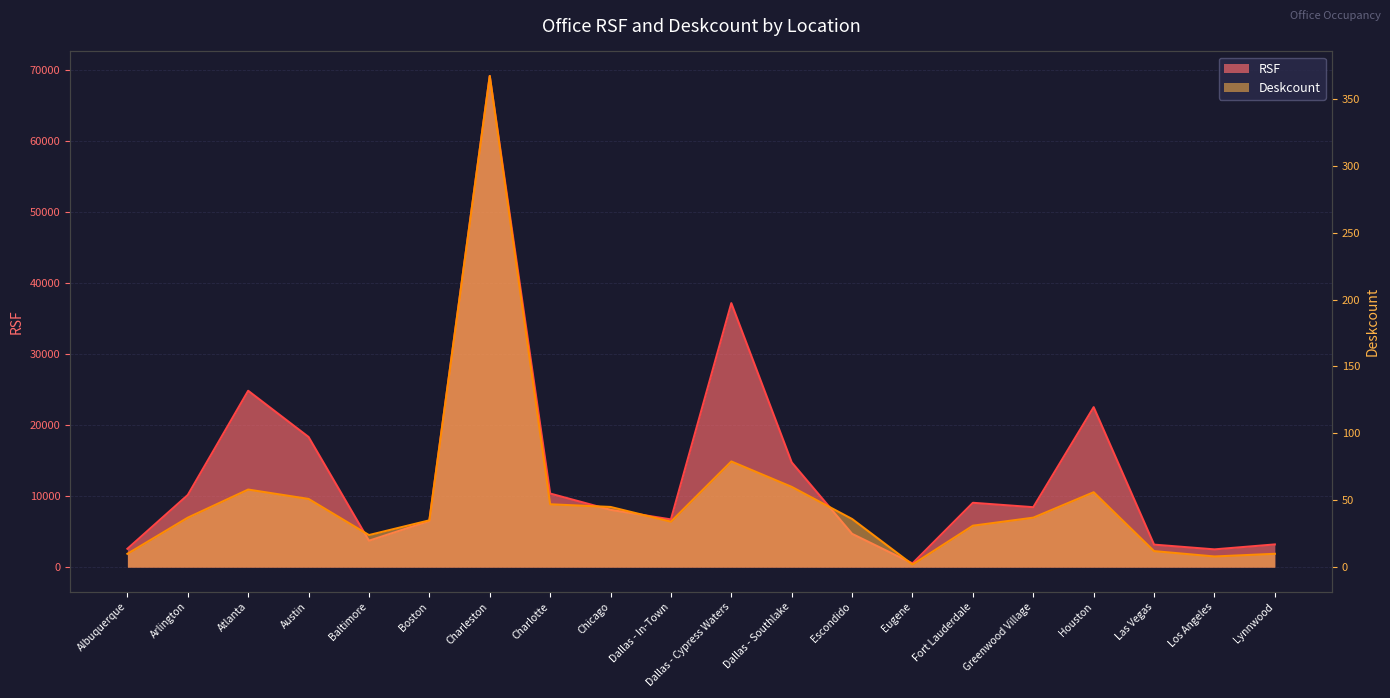

What is the total value across all series at Dallas - In-Town?

6758